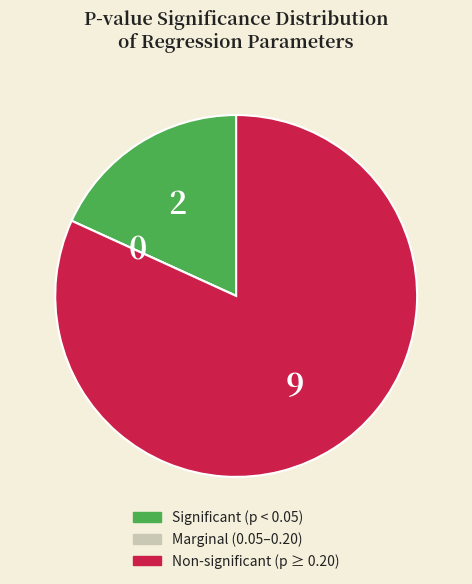

What is the majority slice?

Non-significant (p ≥ 0.20)